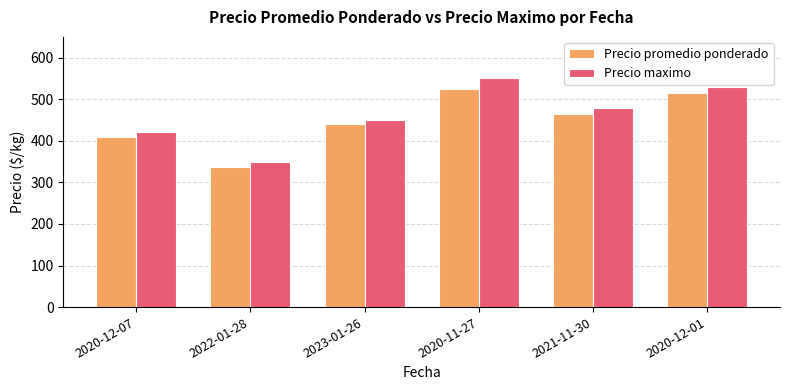

What position from the right is 2023-01-26?

4